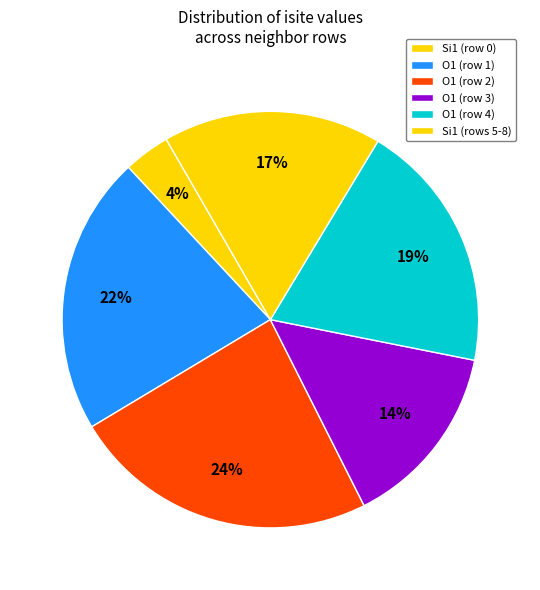

How many slices are in this pie chart?

6